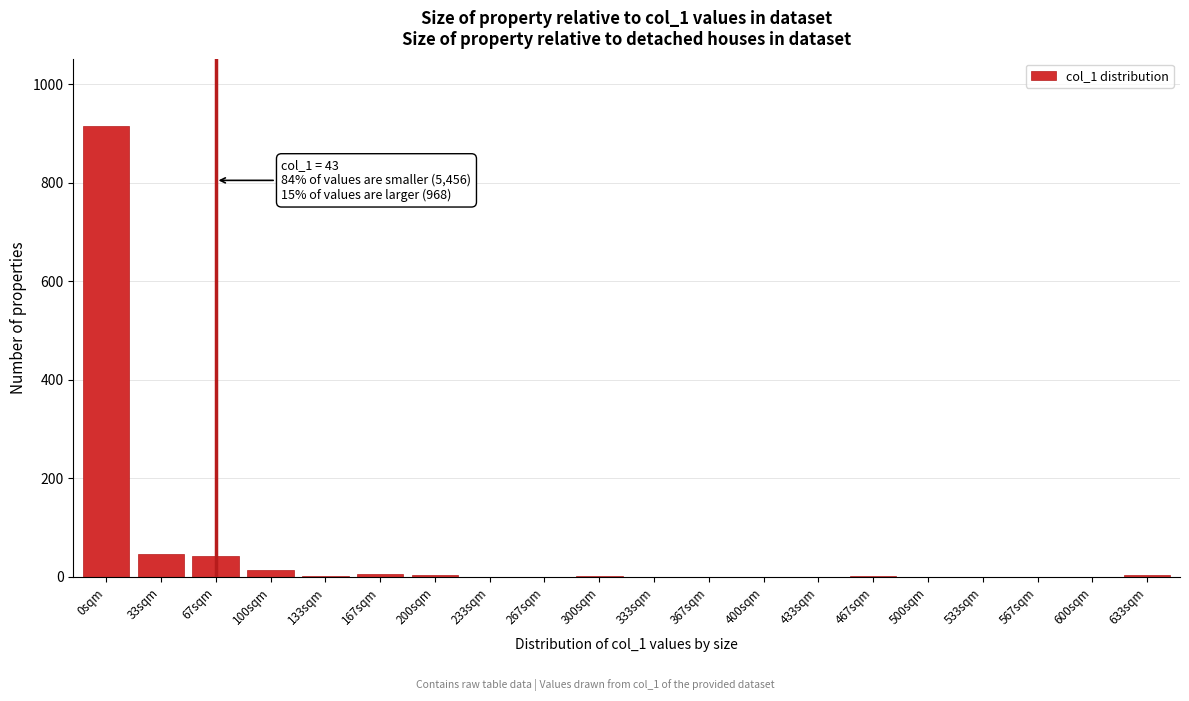

The chart shows a value of 3 at 633sqm. True or false?

True